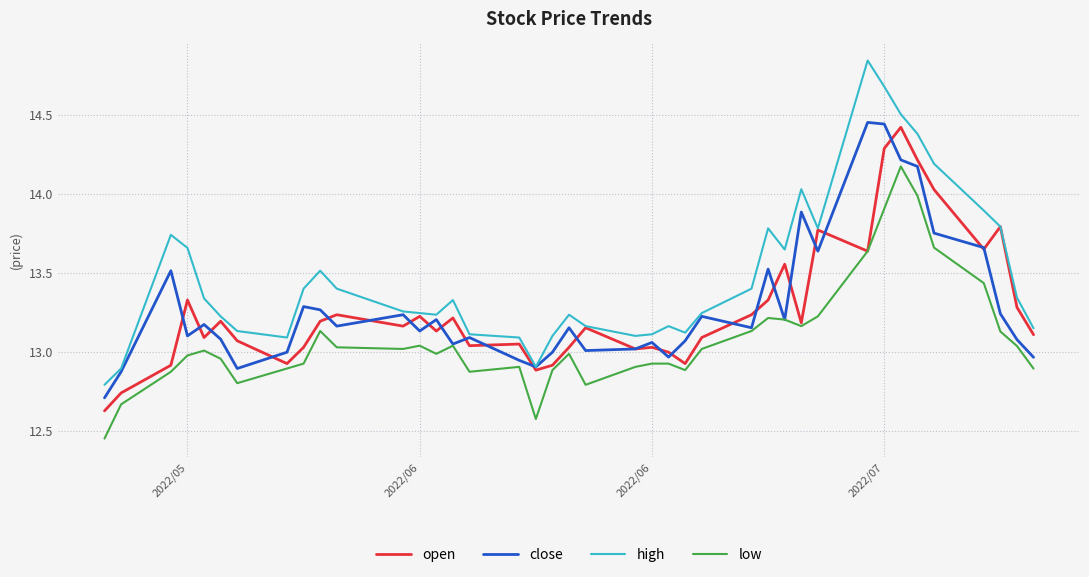

True or false: high and low intersect in this chart.

False